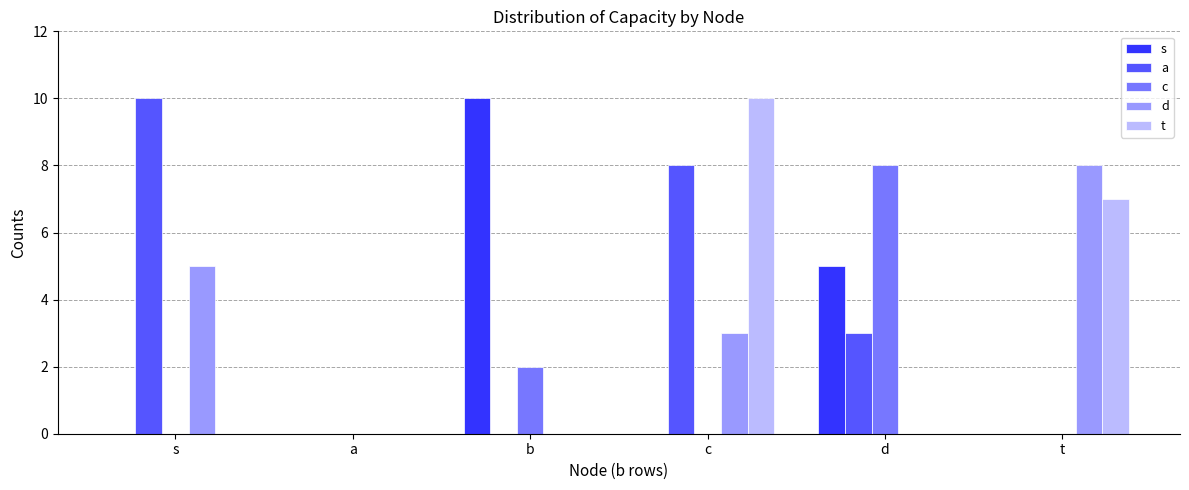

What is the highest value of the t series?

10